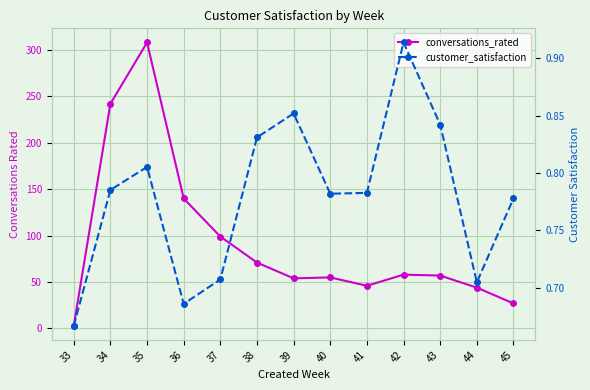

What is the minimum value for customer_satisfaction?

0.7